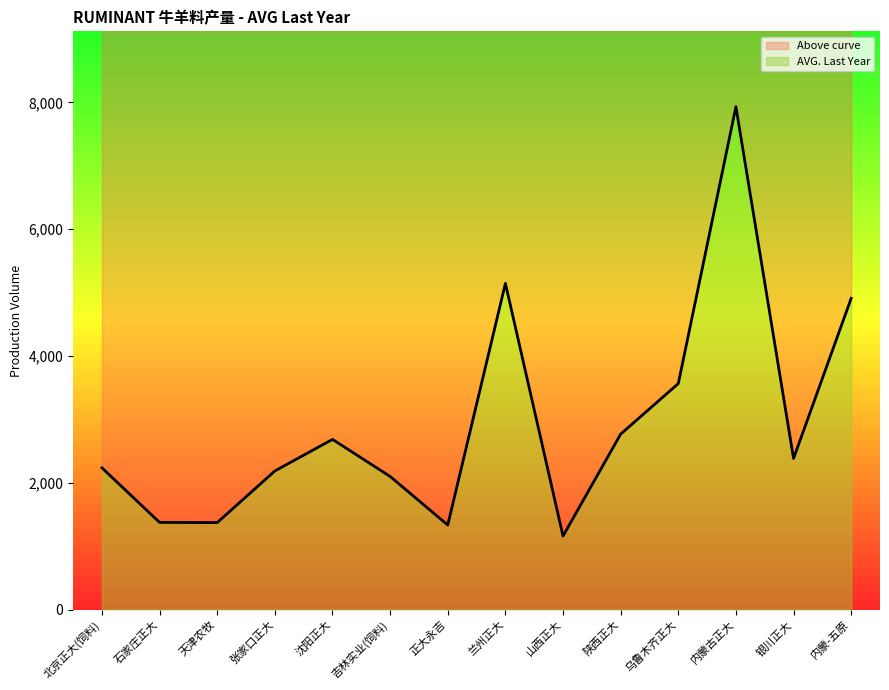

How many values are below 2382?

7